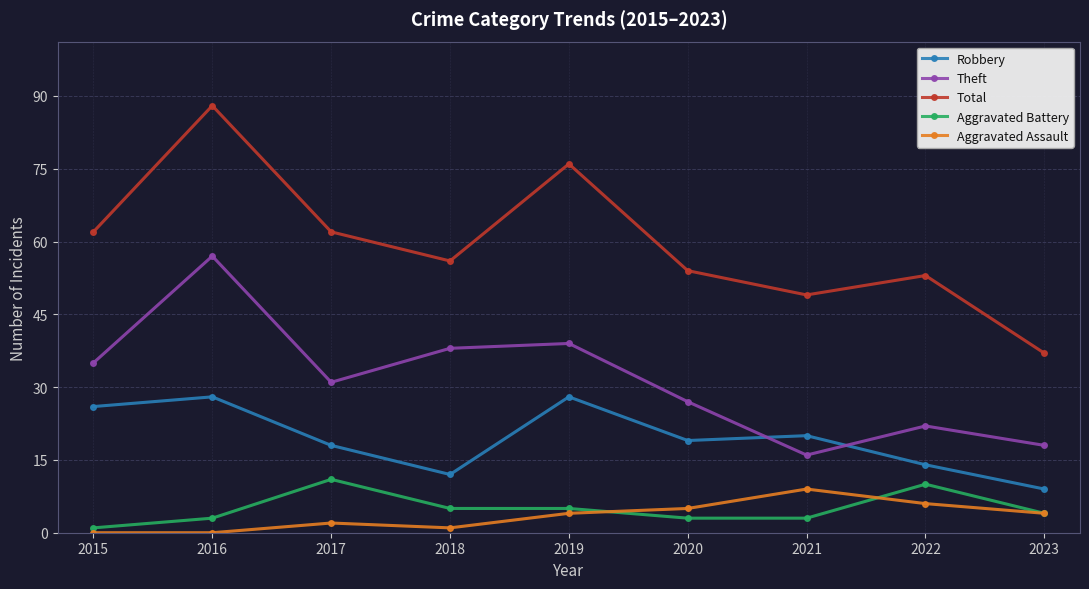

Is it true that Robbery equals 7 at 2017?

False